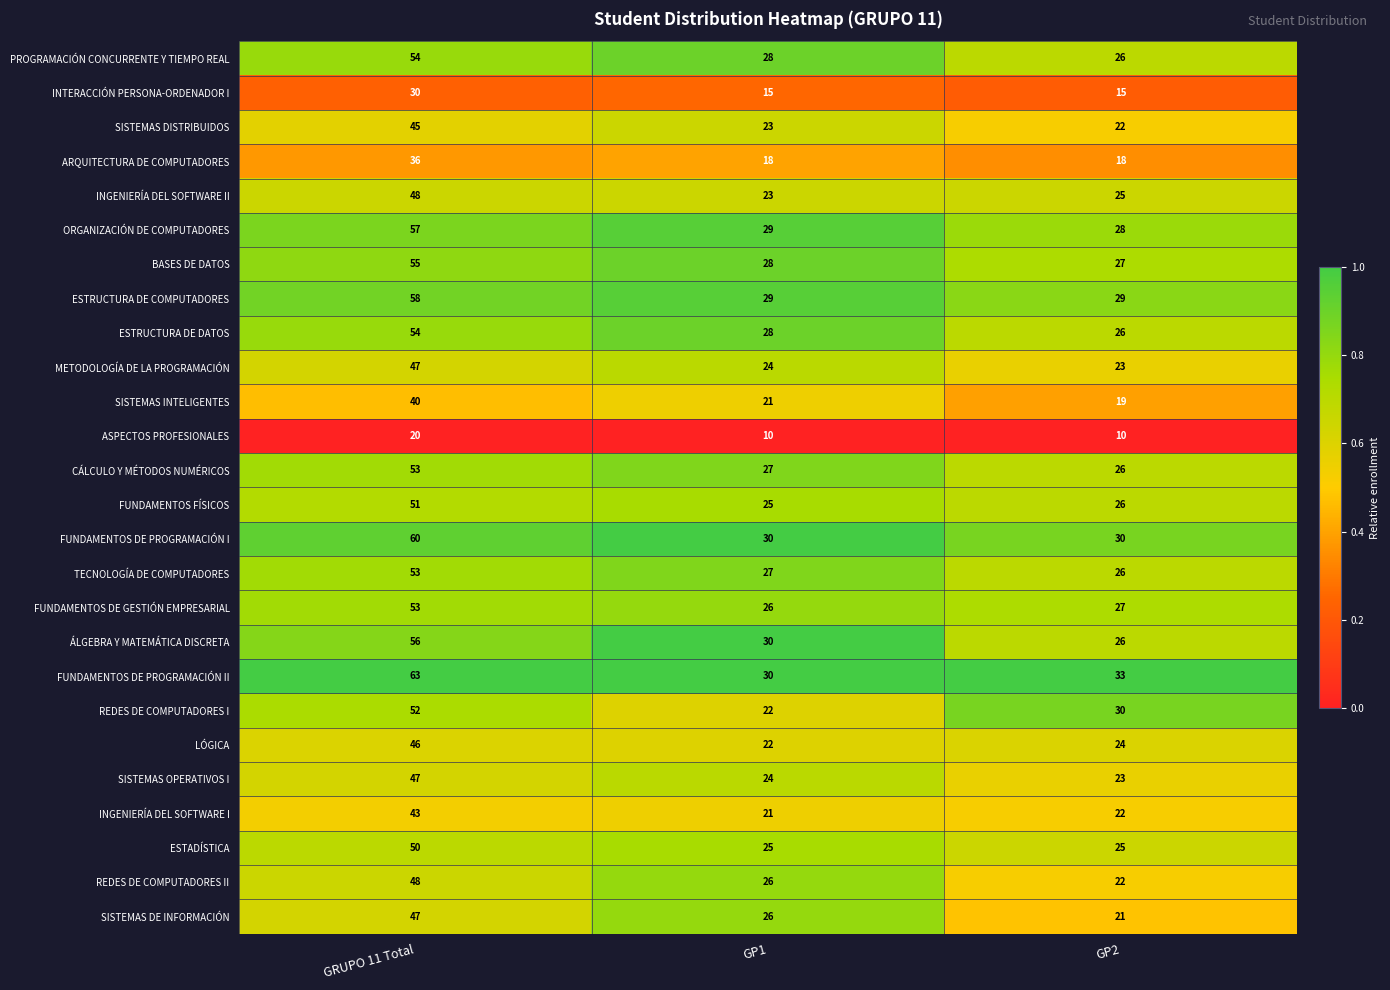

At which label does SISTEMAS DE INFORMACIÓN first exceed 26?

GRUPO 11 Total